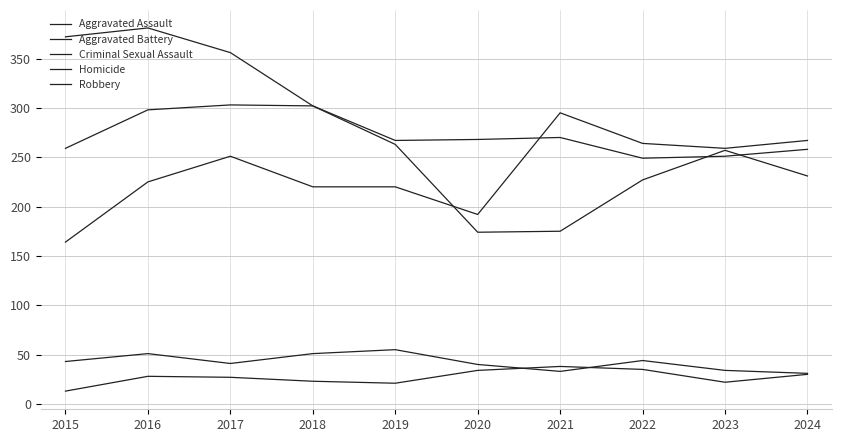

The Aggravated Assault series shows 274 at 2020. True or false?

False